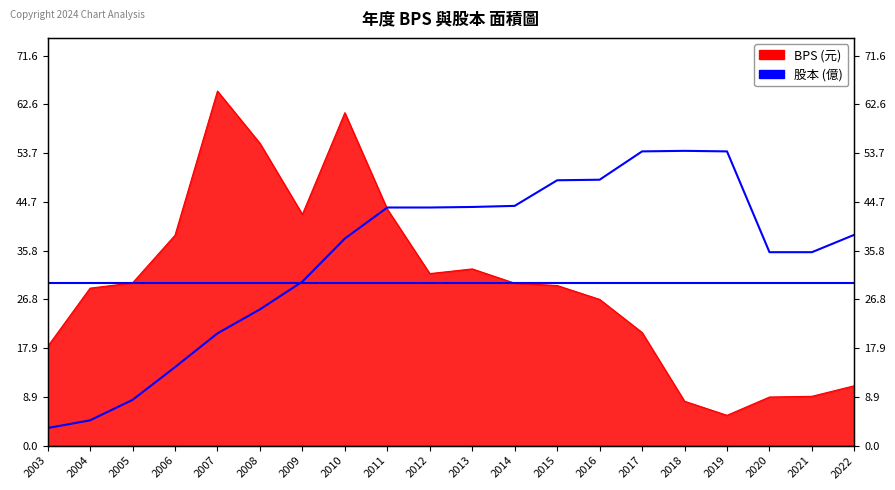

What value does the data have at 2013?

43.8